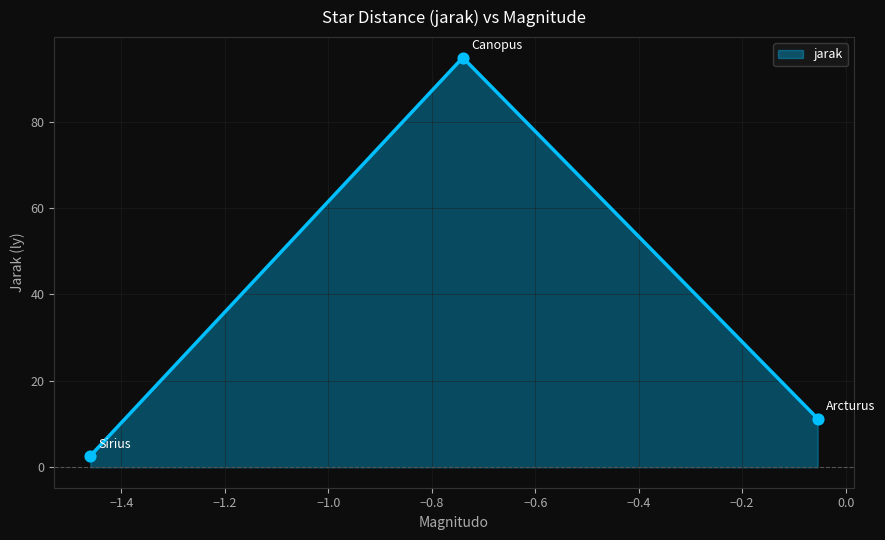

What is the difference between the maximum and minimum values?

92.2